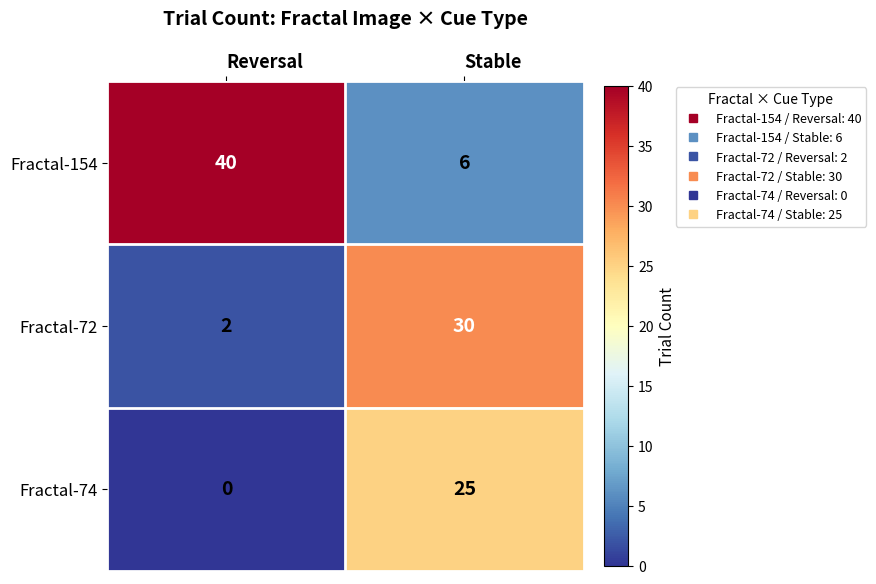

Where is Fractal-72 nearest to the value 16?

Reversal